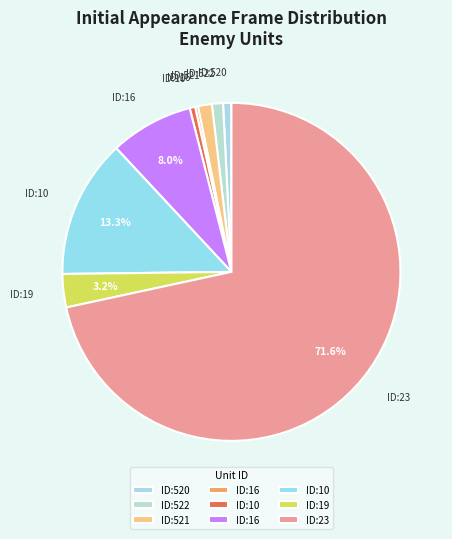

Rank the categories by value from lowest to highest.

16, 10, 520, 522, 521, 19, 16, 10, 23